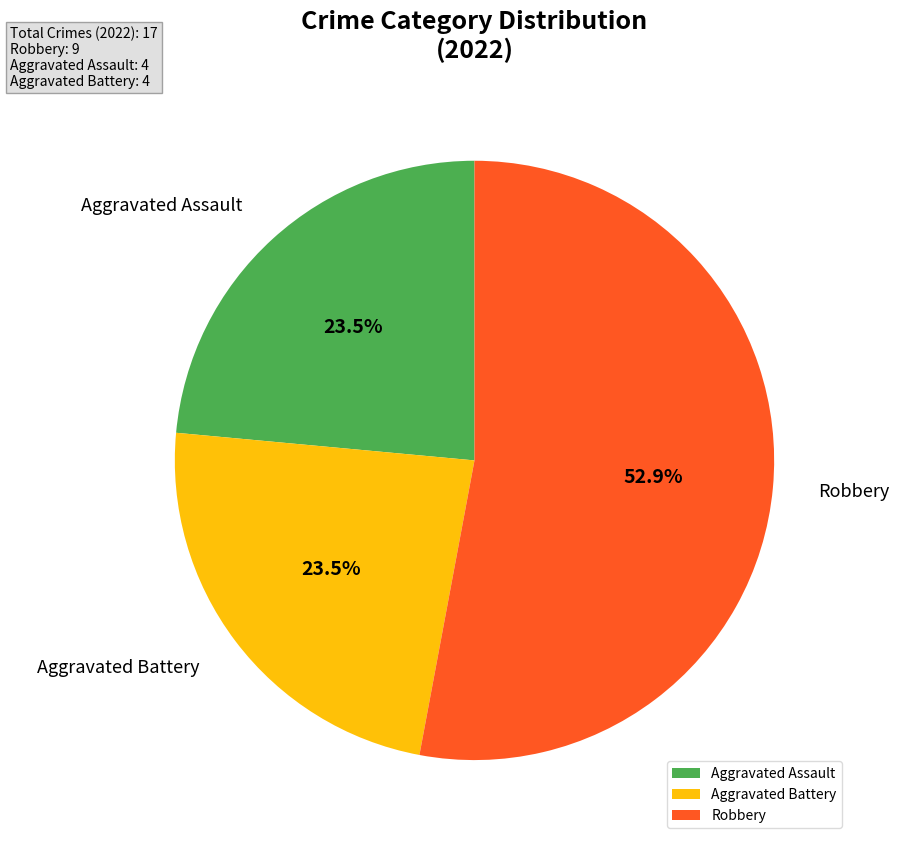

To the nearest percent, what is the difference between the largest and smallest slice percentages?

29%